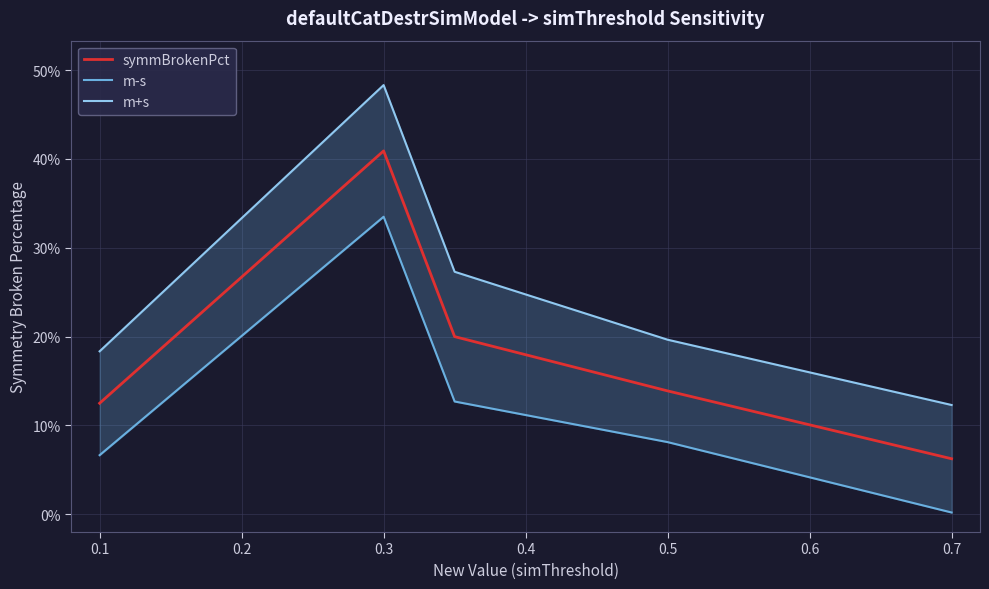

True or false: m+s has more than 2 interior local peaks.

False